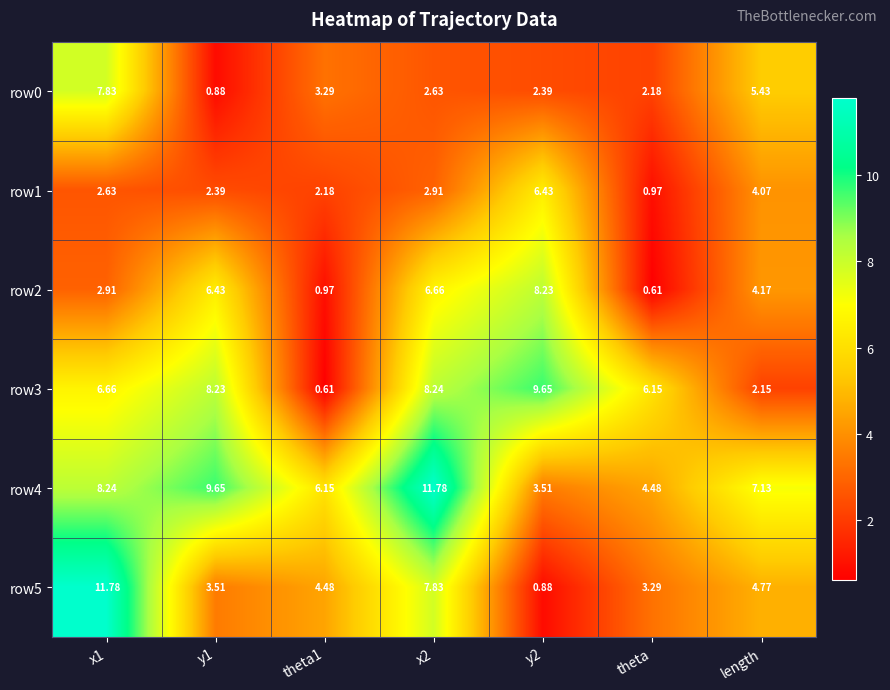

Is the value of row1 at y2 greater than the value of row4 at length?

No